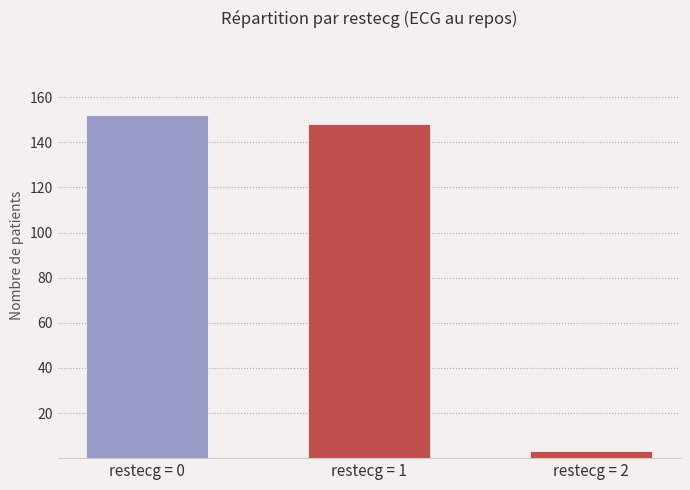

Count the number of data series in this chart.

1